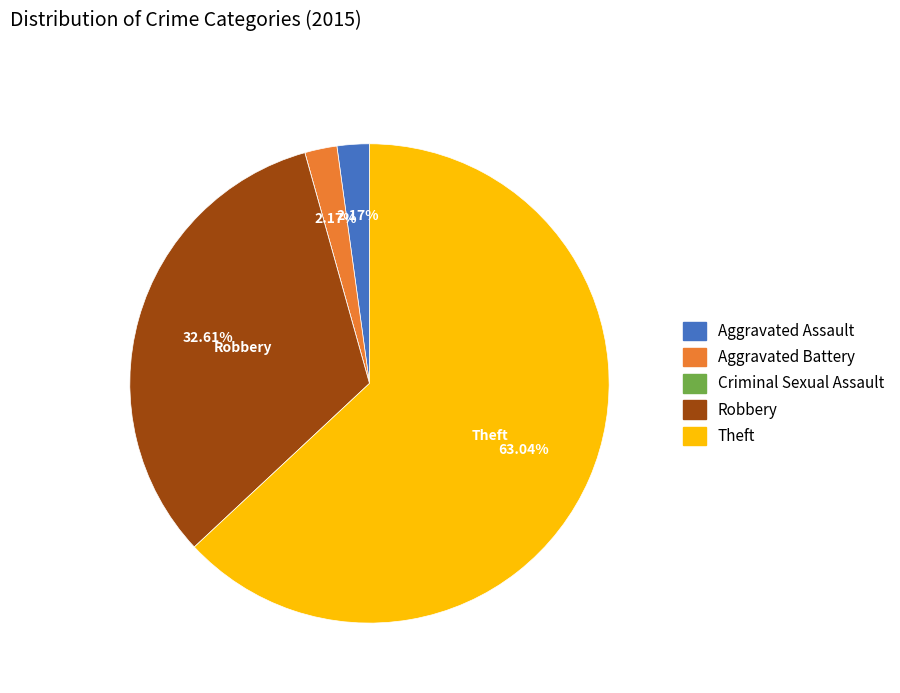

Which category has the biggest portion of the pie?

Theft